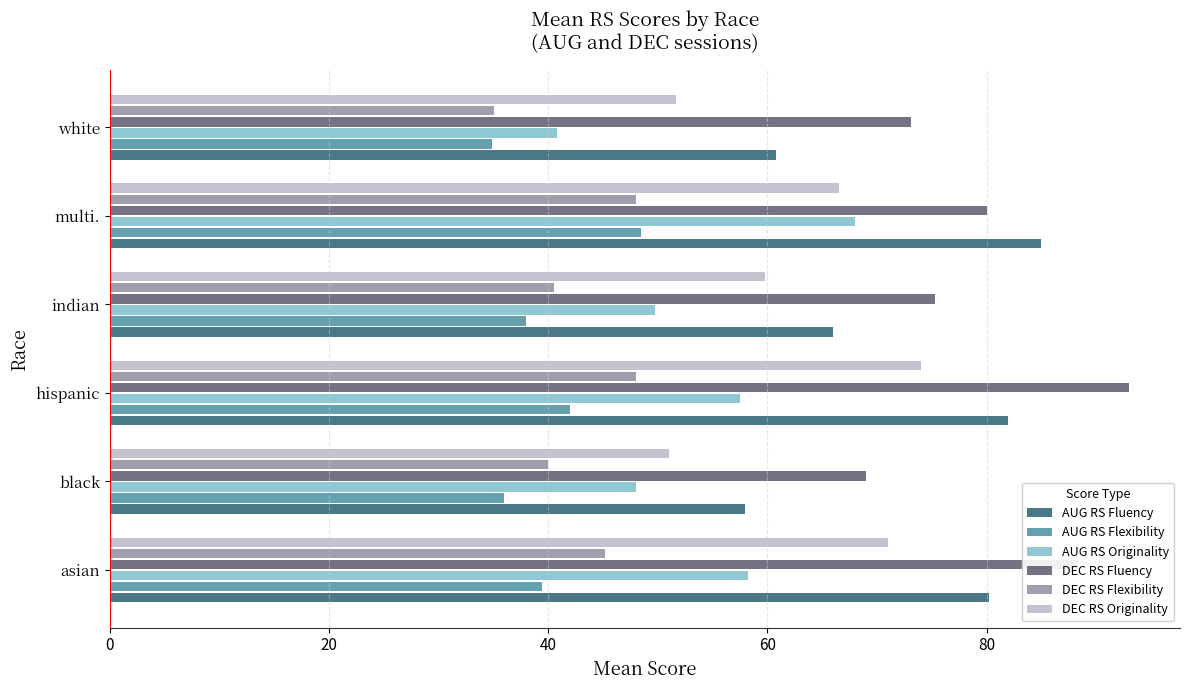

What is the difference between the maximum and minimum values in the DEC RS Flexibility series?

12.9